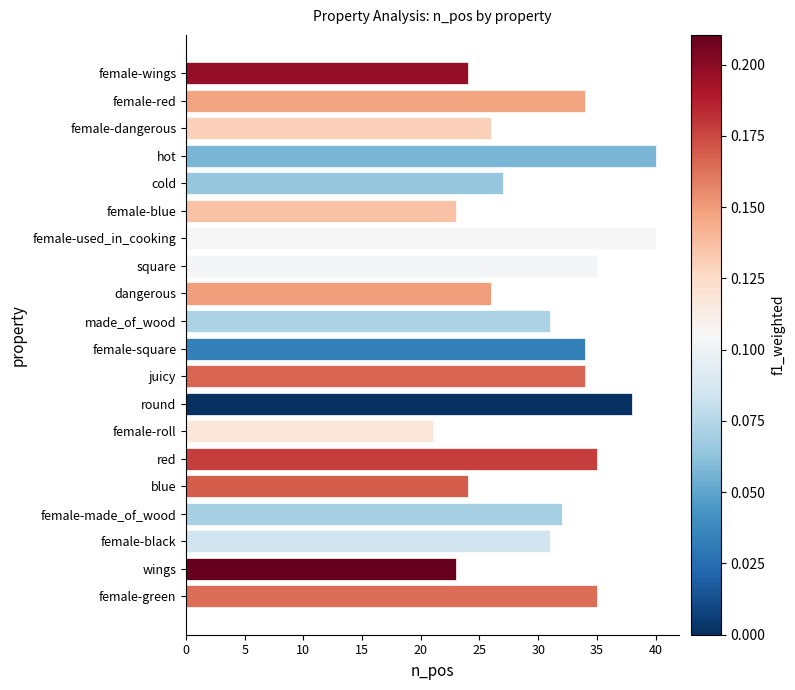

How many bars are there in total?

20